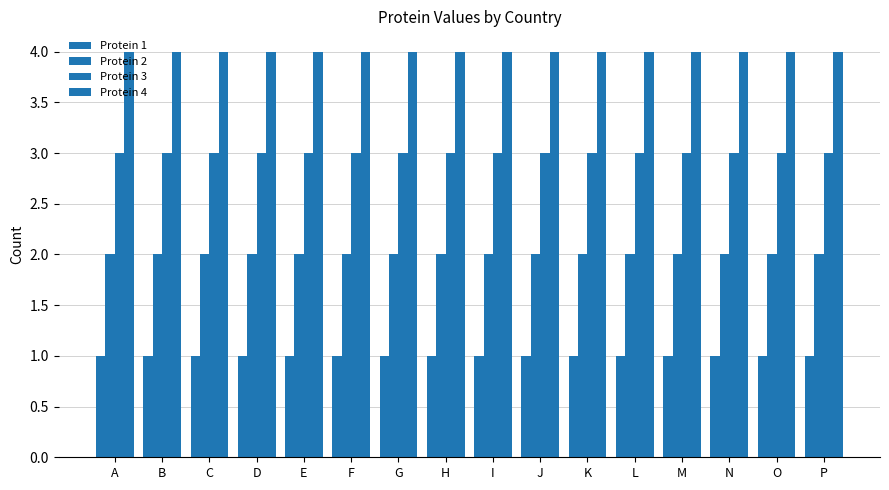

What is the total value across all series at D?

10